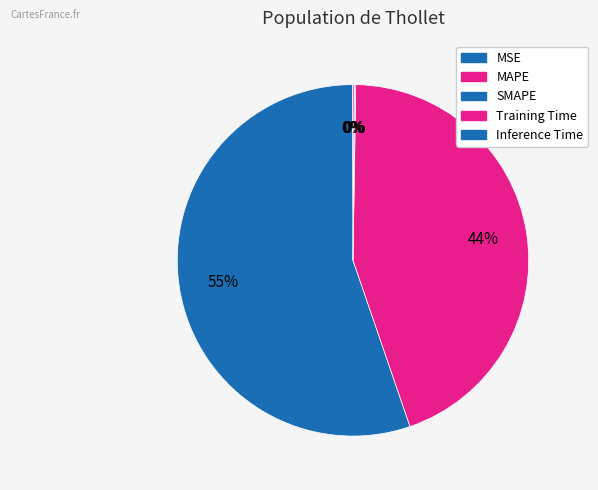

To the nearest percent, what is the combined percentage of Training Time and SMAPE?

45%